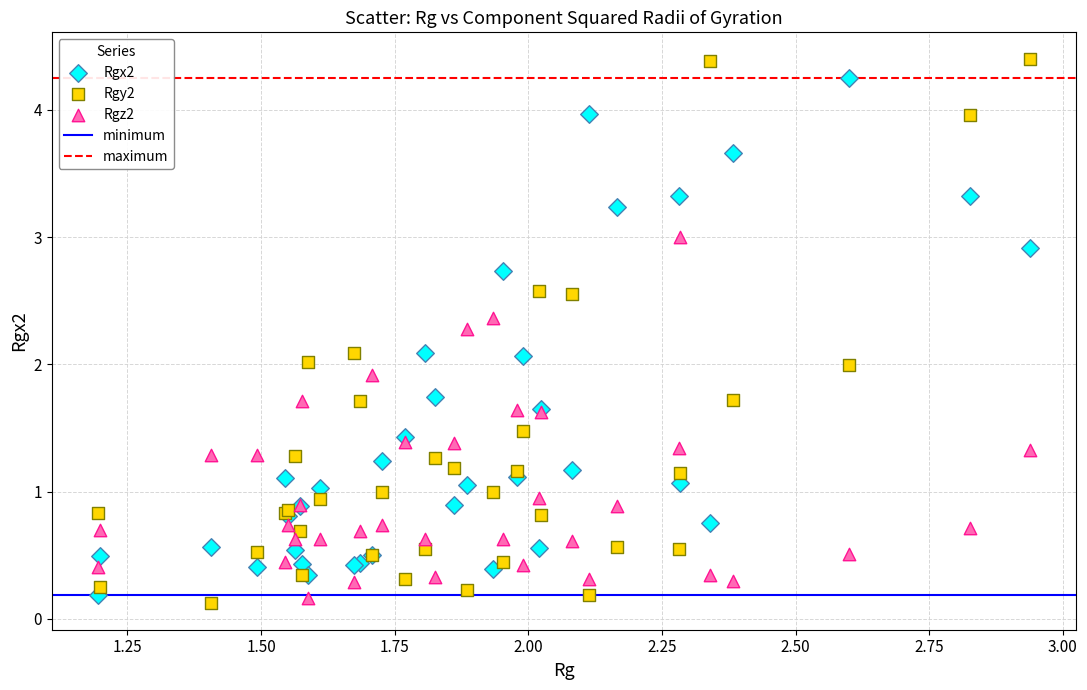

Which series reaches the maximum Y coordinate?

Rgy2